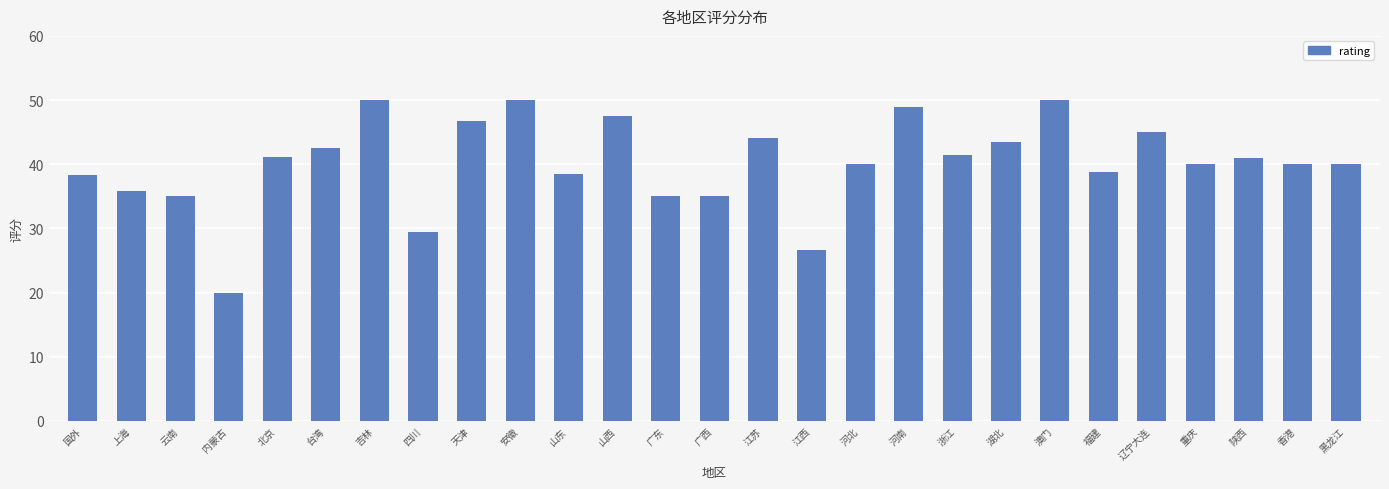

Between 云南 and 福建, which is larger?

福建